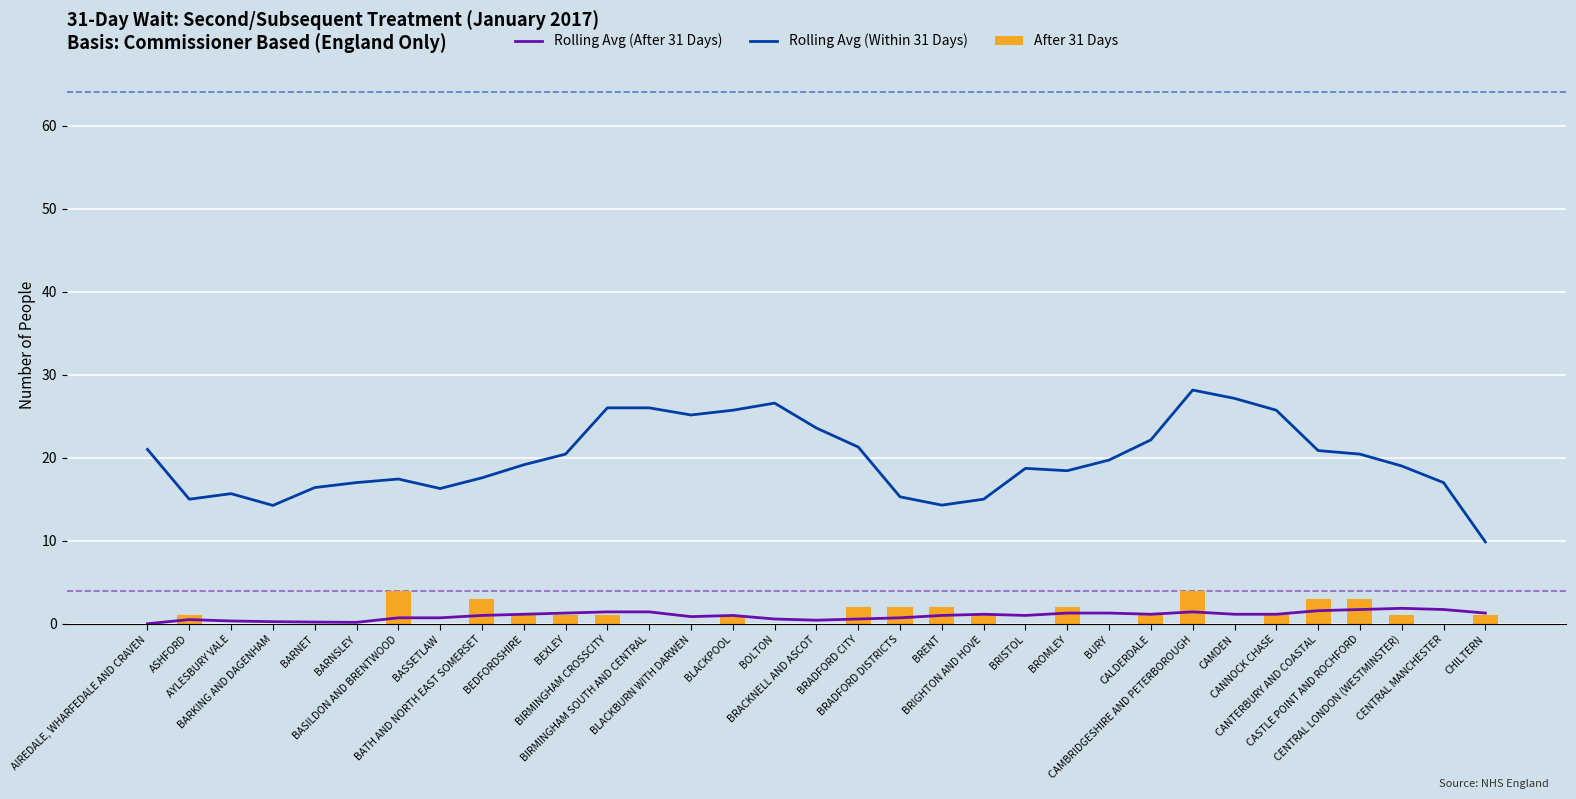

What is the label of the 8th bar from the right?

CAMBRIDGESHIRE AND PETERBOROUGH